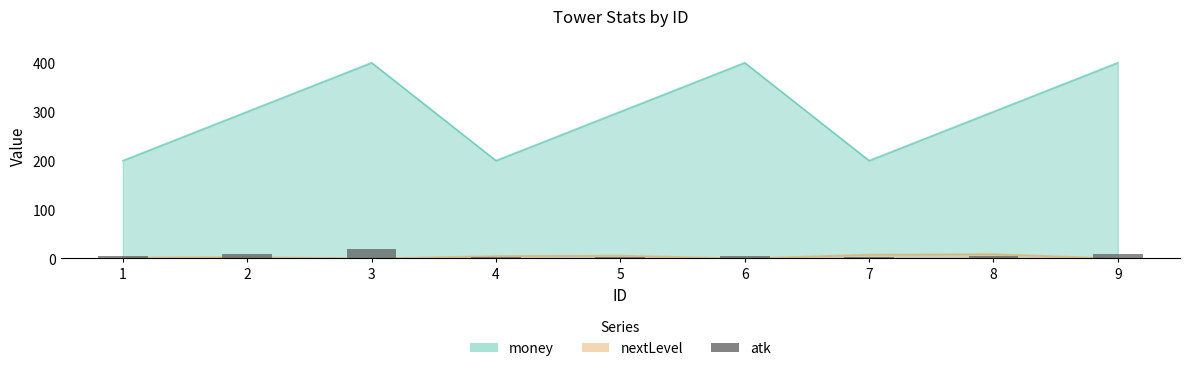

The value at 1 is 7. True or false?

False